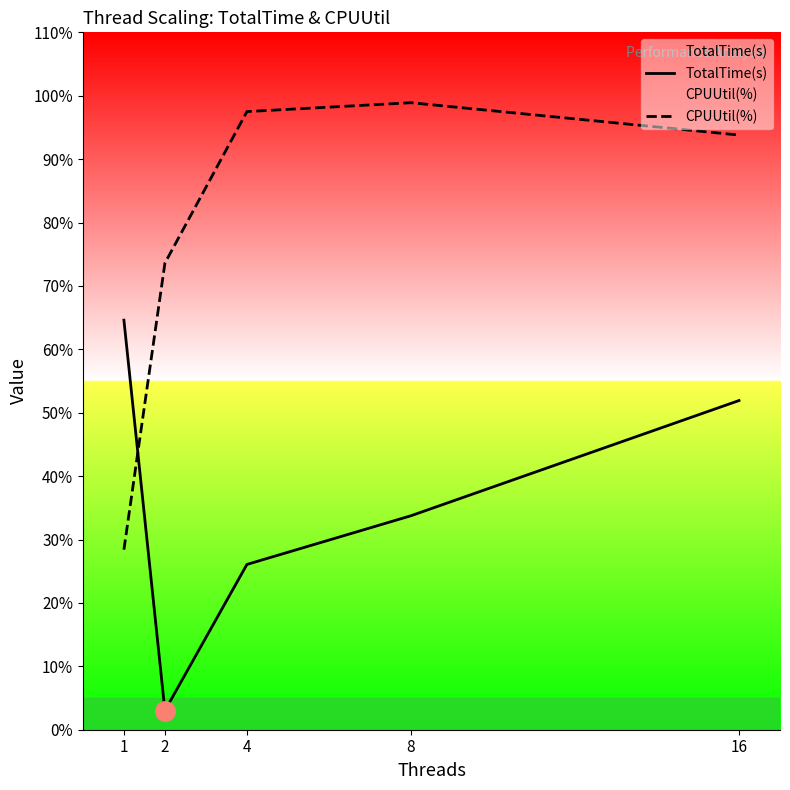

Which has a higher value, 1 or 2?

1